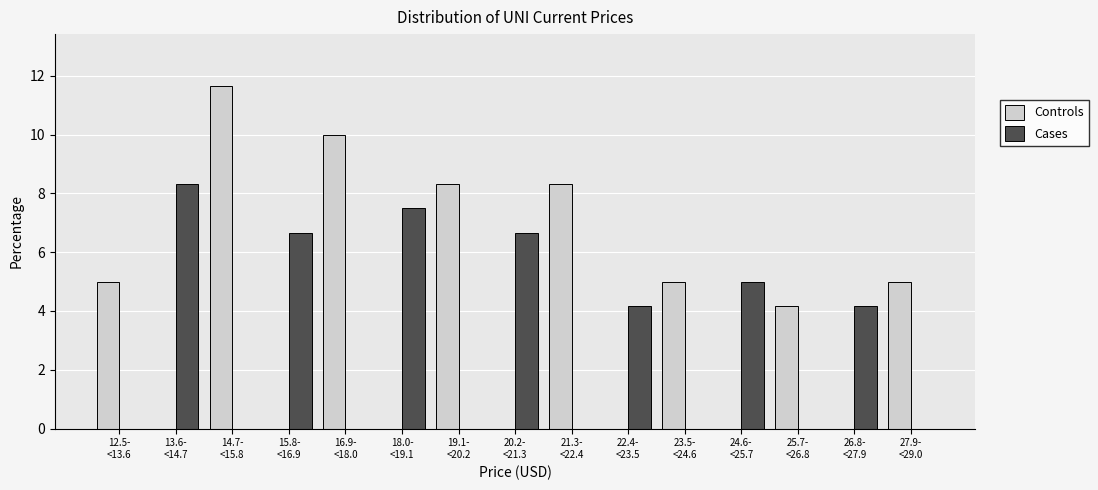

What is the maximum value shown in the chart?

11.7